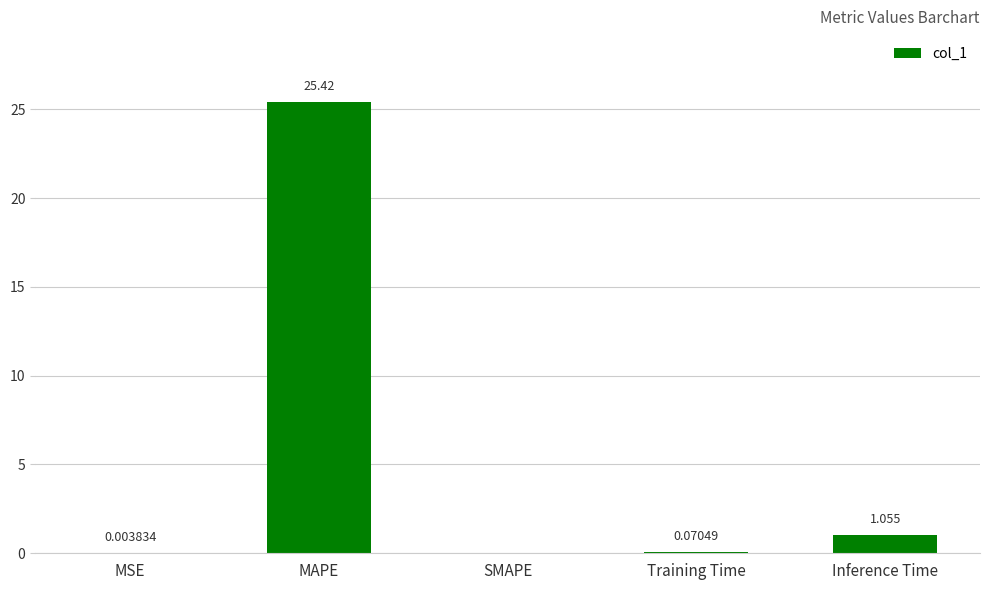

The chart shows a value of 0.0 at SMAPE. True or false?

True